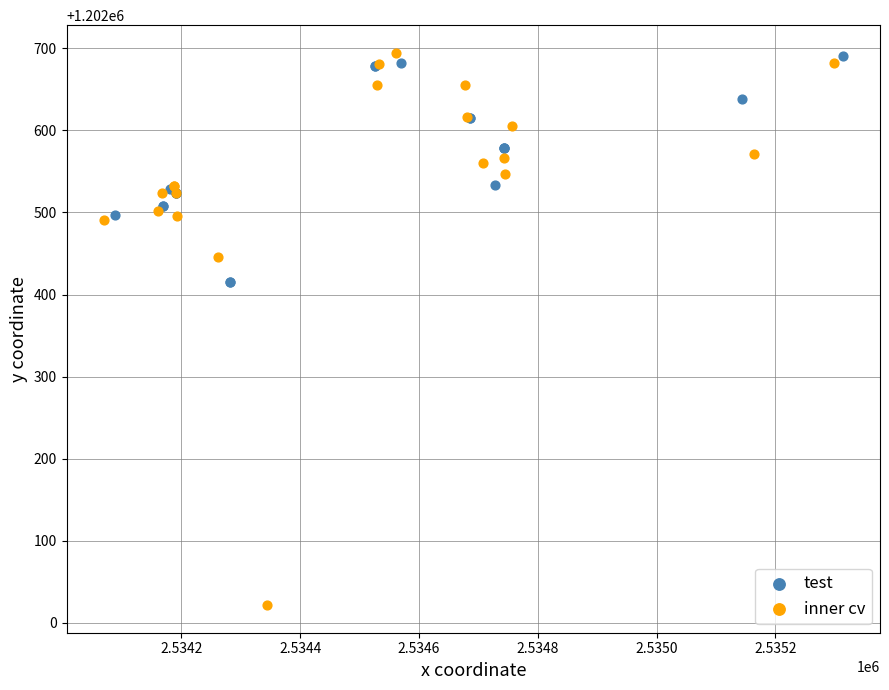

What are all the series names shown in the legend?

test, inner cv